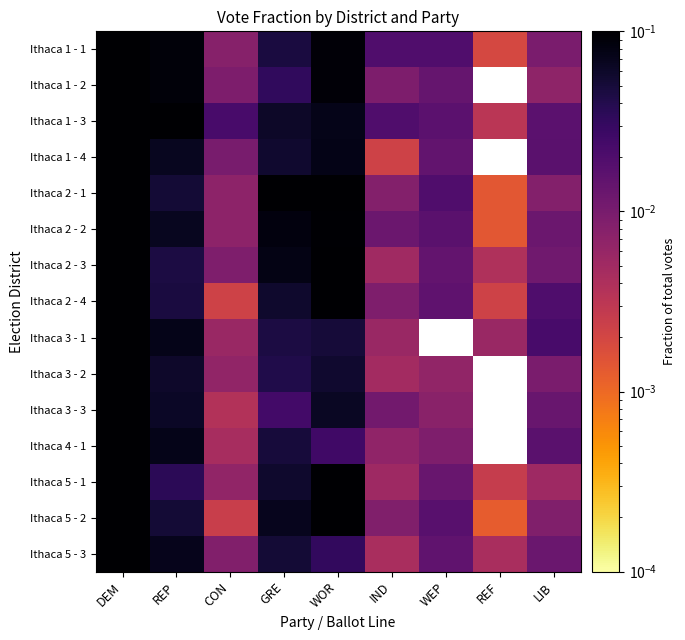

Rank the series by their maximum value, from lowest to highest.

Ithaca 1 - 3, Ithaca 2 - 2, Ithaca 2 - 1, Ithaca 2 - 3, Ithaca 1 - 1, Ithaca 5 - 2, Ithaca 2 - 4, Ithaca 1 - 2, Ithaca 3 - 1, Ithaca 5 - 1, Ithaca 1 - 4, Ithaca 4 - 1, Ithaca 5 - 3, Ithaca 3 - 2, Ithaca 3 - 3